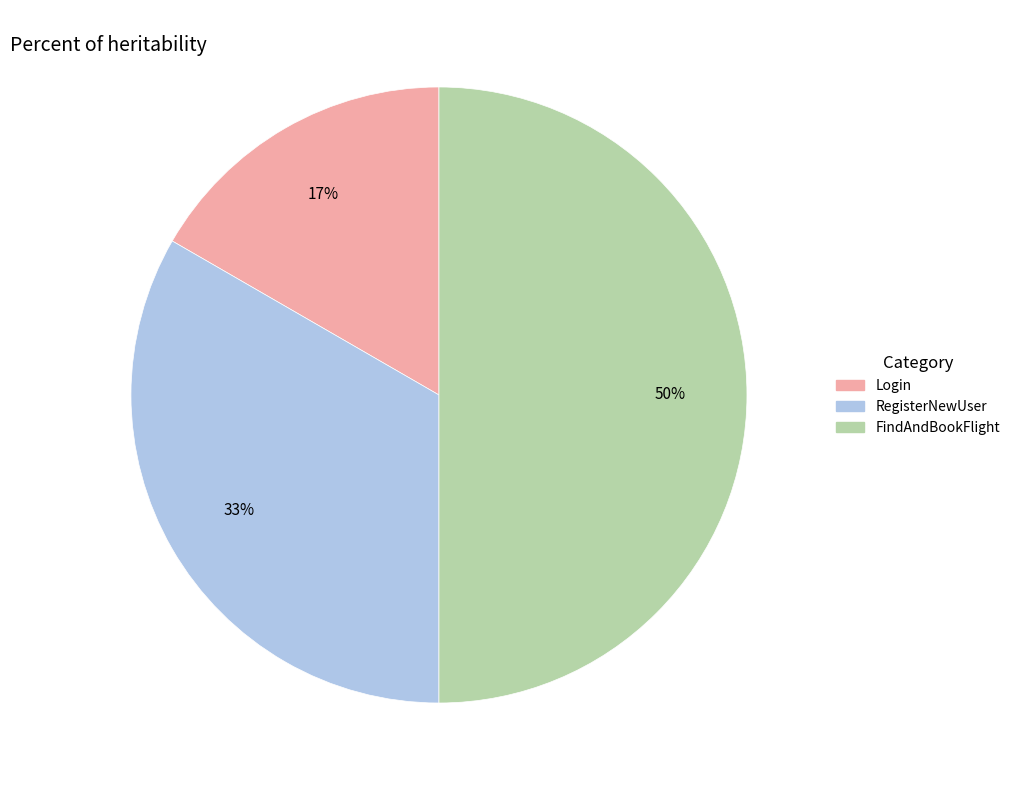

Combined, do FindAndBookFlight and Login account for over 50%?

Yes